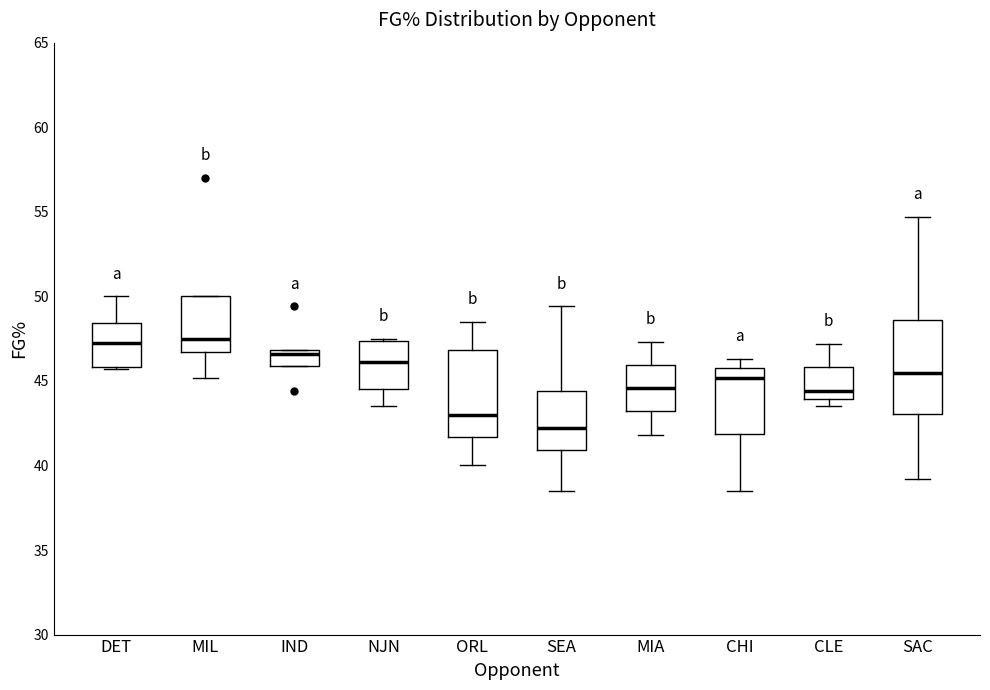

Where does the median line of the box for SAC sit on the y-axis? The values are not printed on the chart, so give them approximately, as read against the axis.

45.5